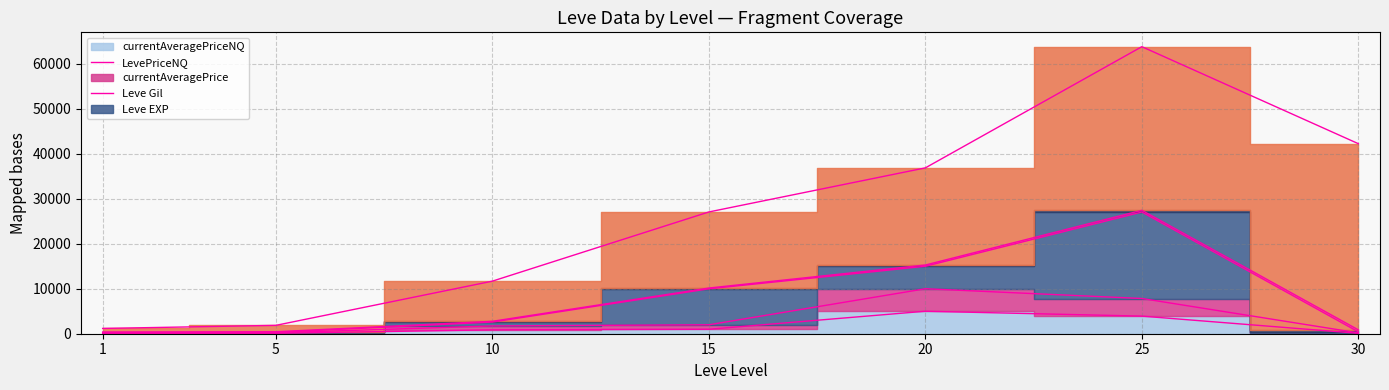

What is the value of the currentAveragePriceNQ point at the 3rd from the left?

864.2